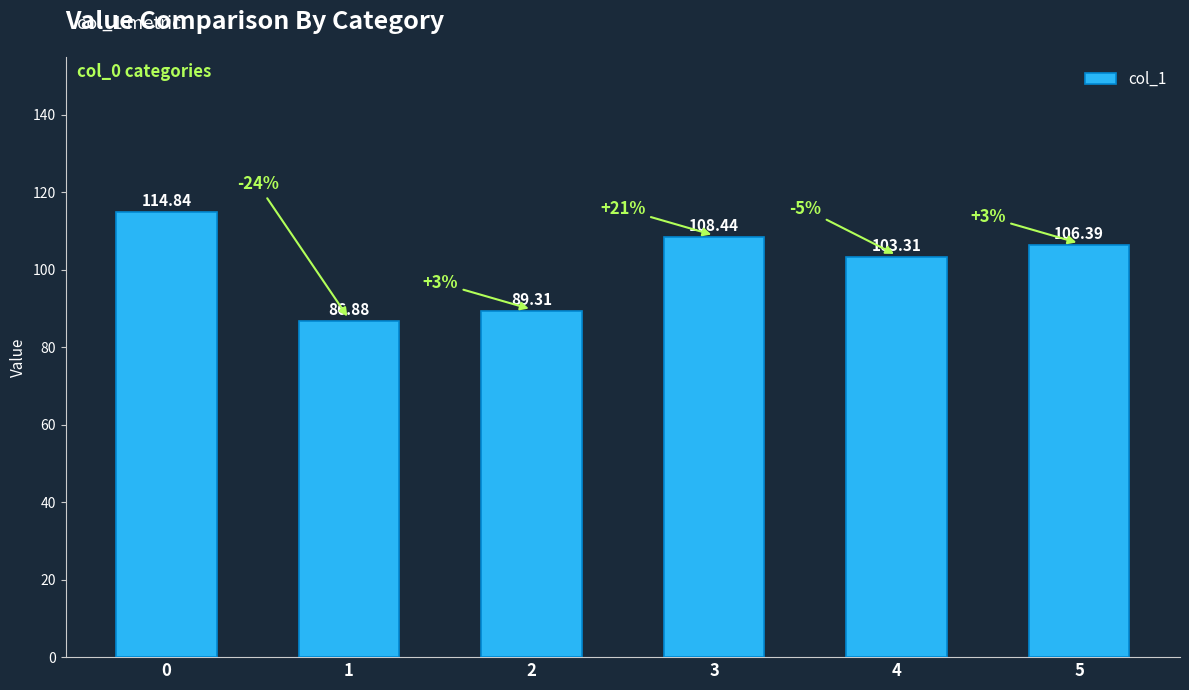

Reading right to left, transcribe all the data shown in this chart.

5=106.4	4=103.3	3=108.4	2=89.3	1=86.9	0=114.8